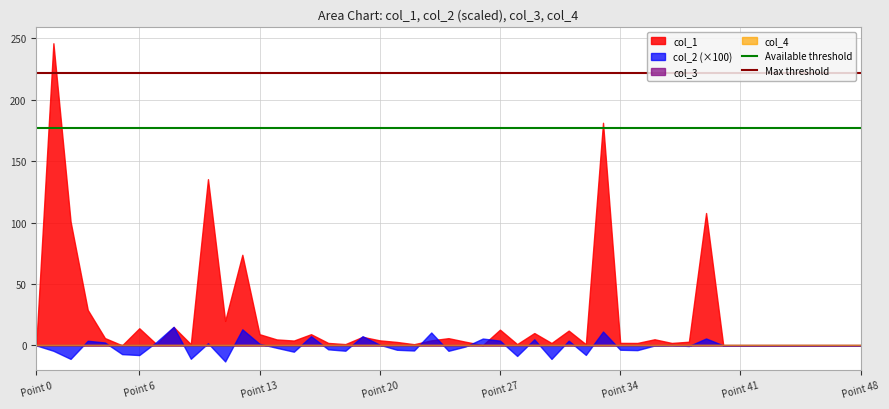

How many lines are shown in the chart?

4